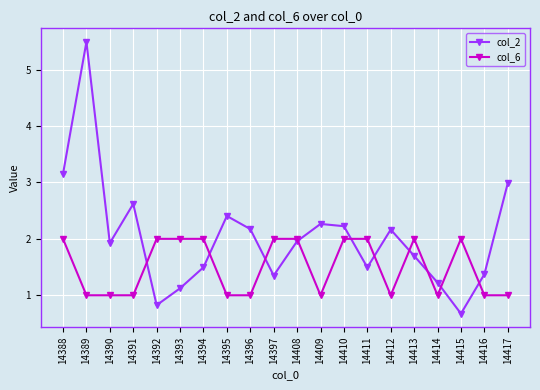

After their last crossing, which series has the higher values: col_6 or col_2?

col_2